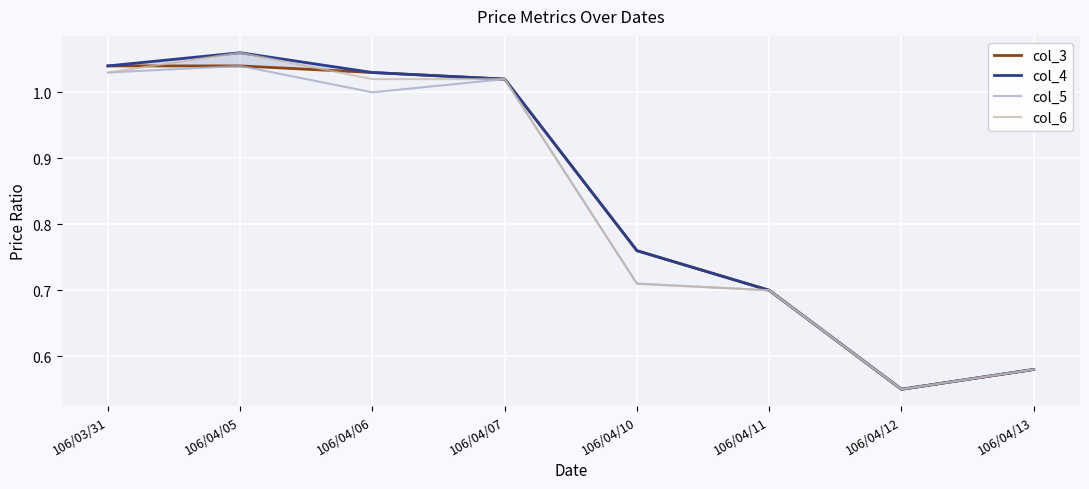

Reading left to right, extract all data points from this chart.

col_3: 106/03/31=1.0	106/04/05=1.0	106/04/06=1.0	106/04/07=1.0	106/04/10=0.8	106/04/11=0.7	106/04/12=0.6	106/04/13=0.6
col_4: 106/03/31=1.0	106/04/05=1.1	106/04/06=1.0	106/04/07=1.0	106/04/10=0.8	106/04/11=0.7	106/04/12=0.6	106/04/13=0.6
col_5: 106/03/31=1.0	106/04/05=1.0	106/04/06=1.0	106/04/07=1.0	106/04/10=0.7	106/04/11=0.7	106/04/12=0.6	106/04/13=0.6
col_6: 106/03/31=1.0	106/04/05=1.1	106/04/06=1.0	106/04/07=1.0	106/04/10=0.7	106/04/11=0.7	106/04/12=0.6	106/04/13=0.6